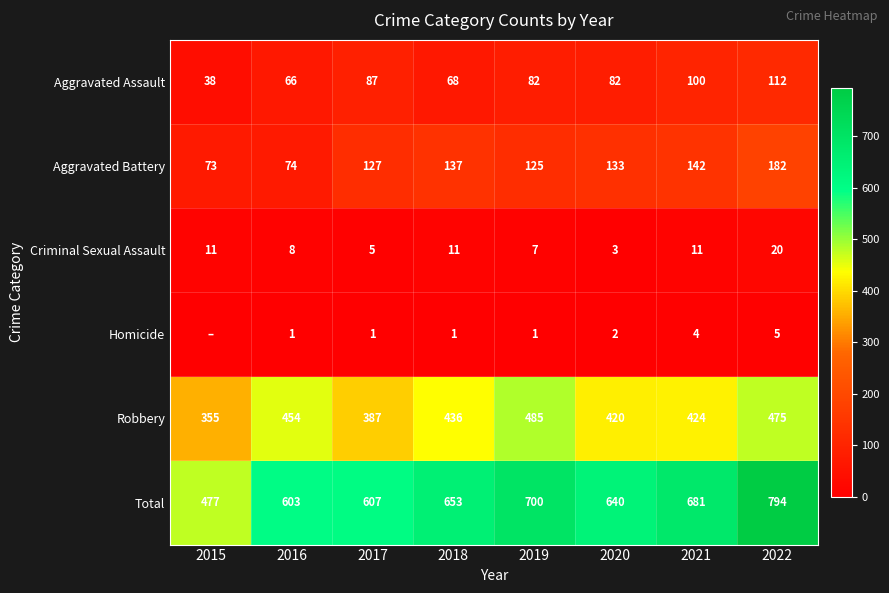

What is the sum of the Total values at 2017 and 2019?

1307